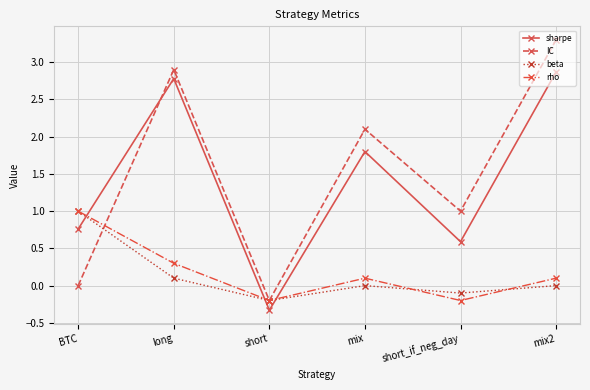

At which label is IC closest to 1?

short_if_neg_day